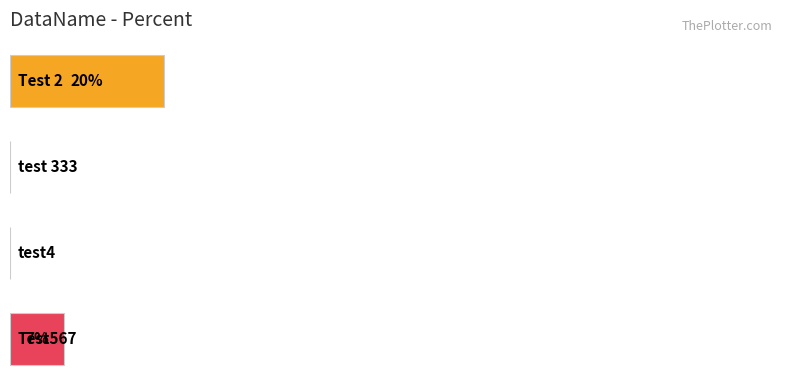

What is the sum of all values?

27